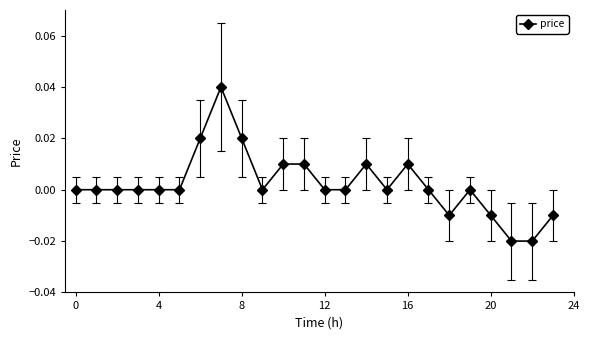

True or false: there are more than 1 points higher than both neighbors.

True